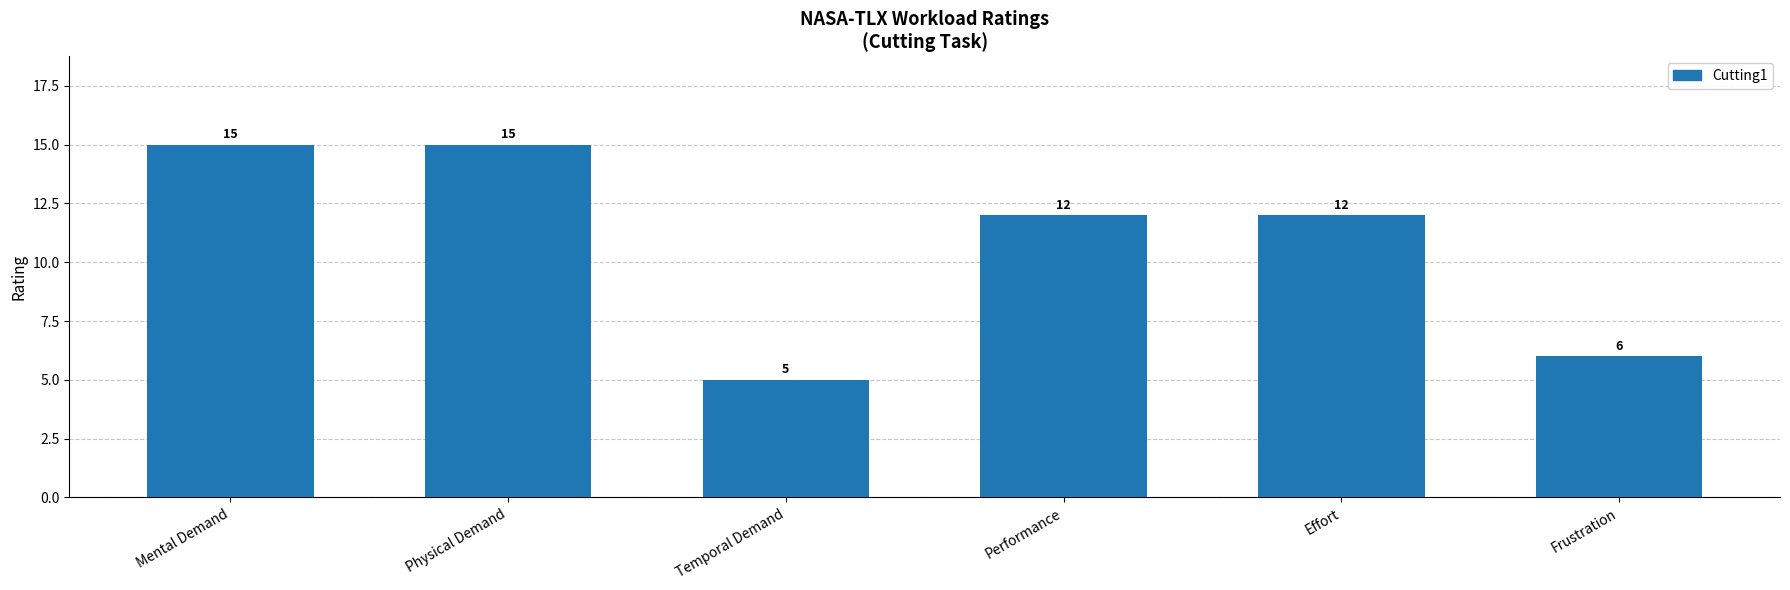

What is the difference between the maximum and minimum values?

10